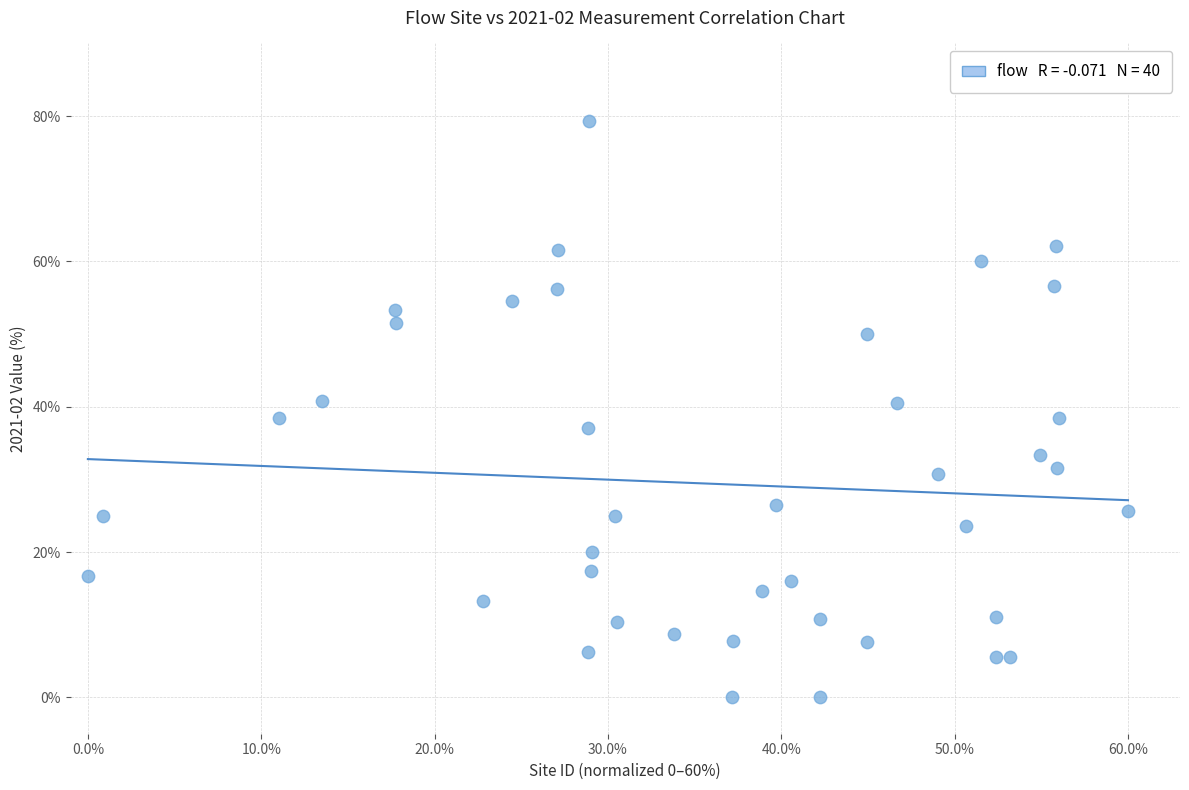

What is the range of Y values (max minus min)?

79.3